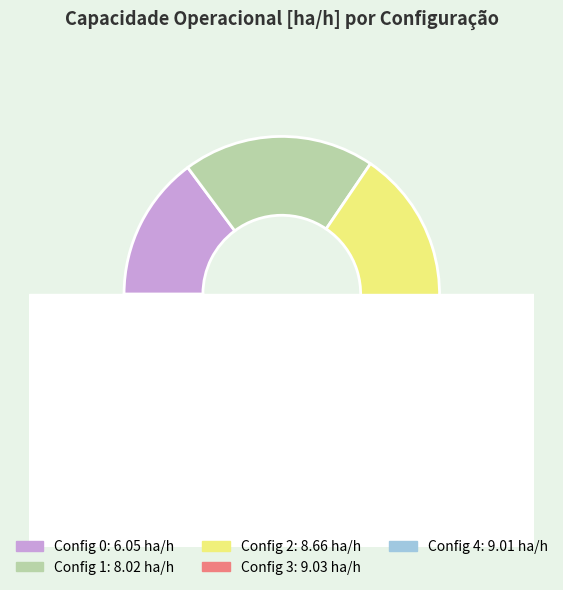

Between 2 and 3, which is larger?

3